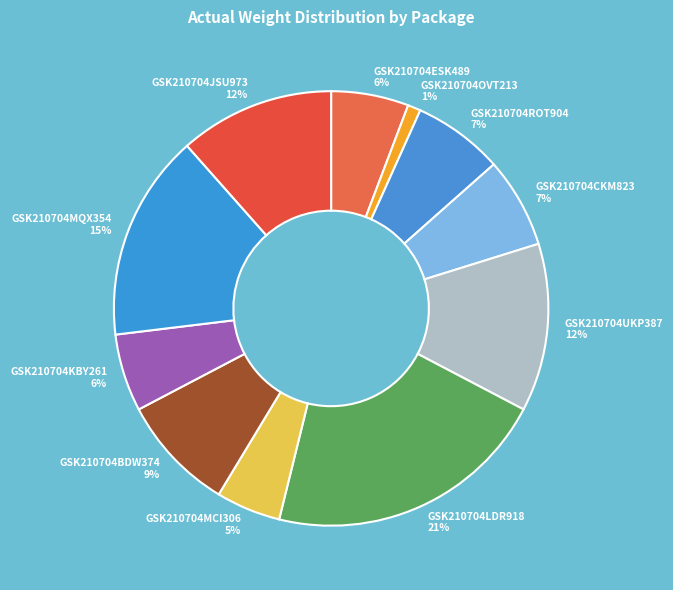

Is GSK210704MCI306 the majority of the pie?

No